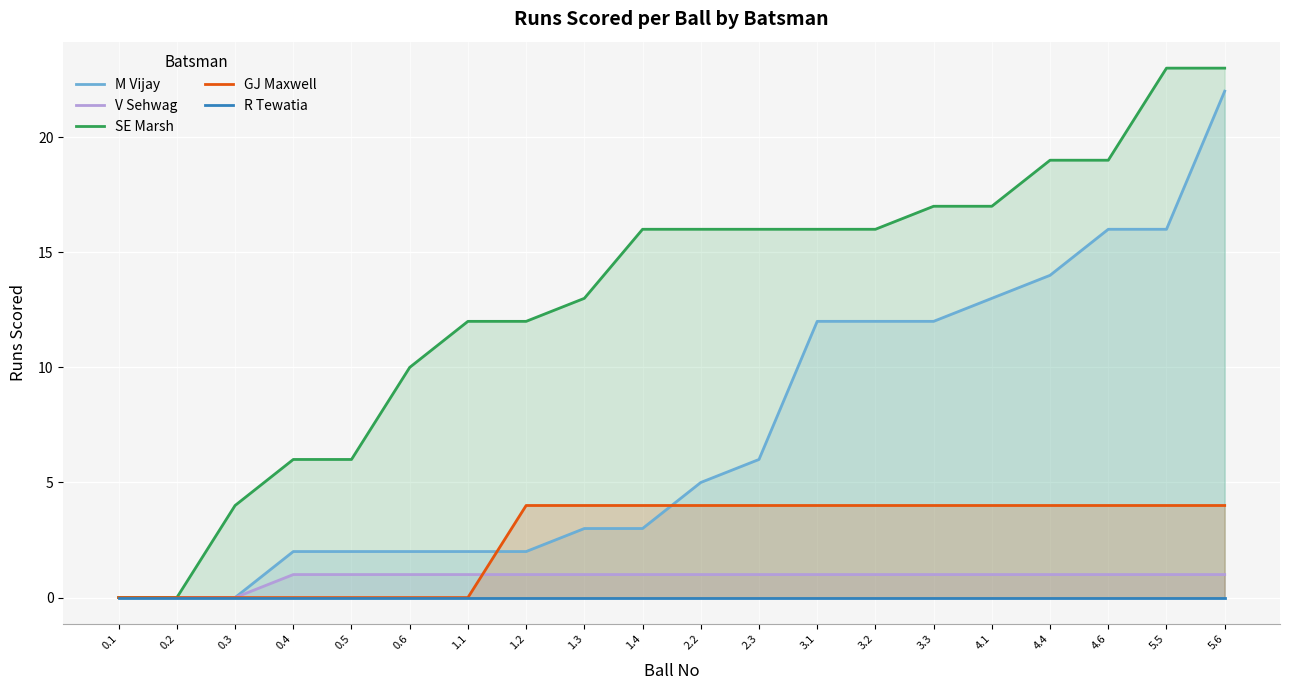

Where is GJ Maxwell nearest to the value 2?

0.1